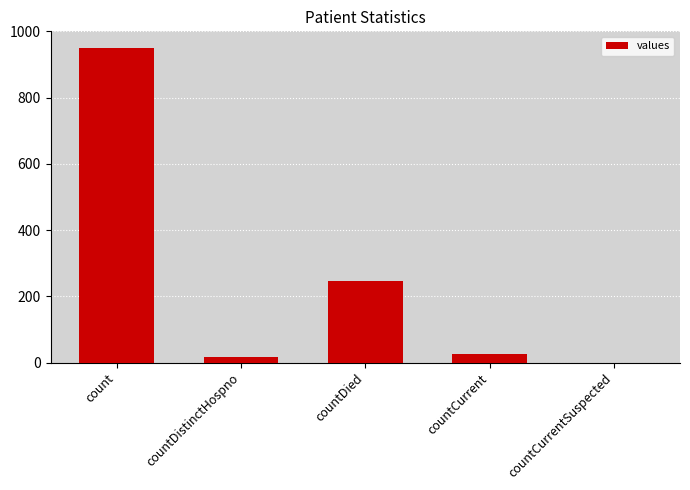

Where does the data first go above 26?

count